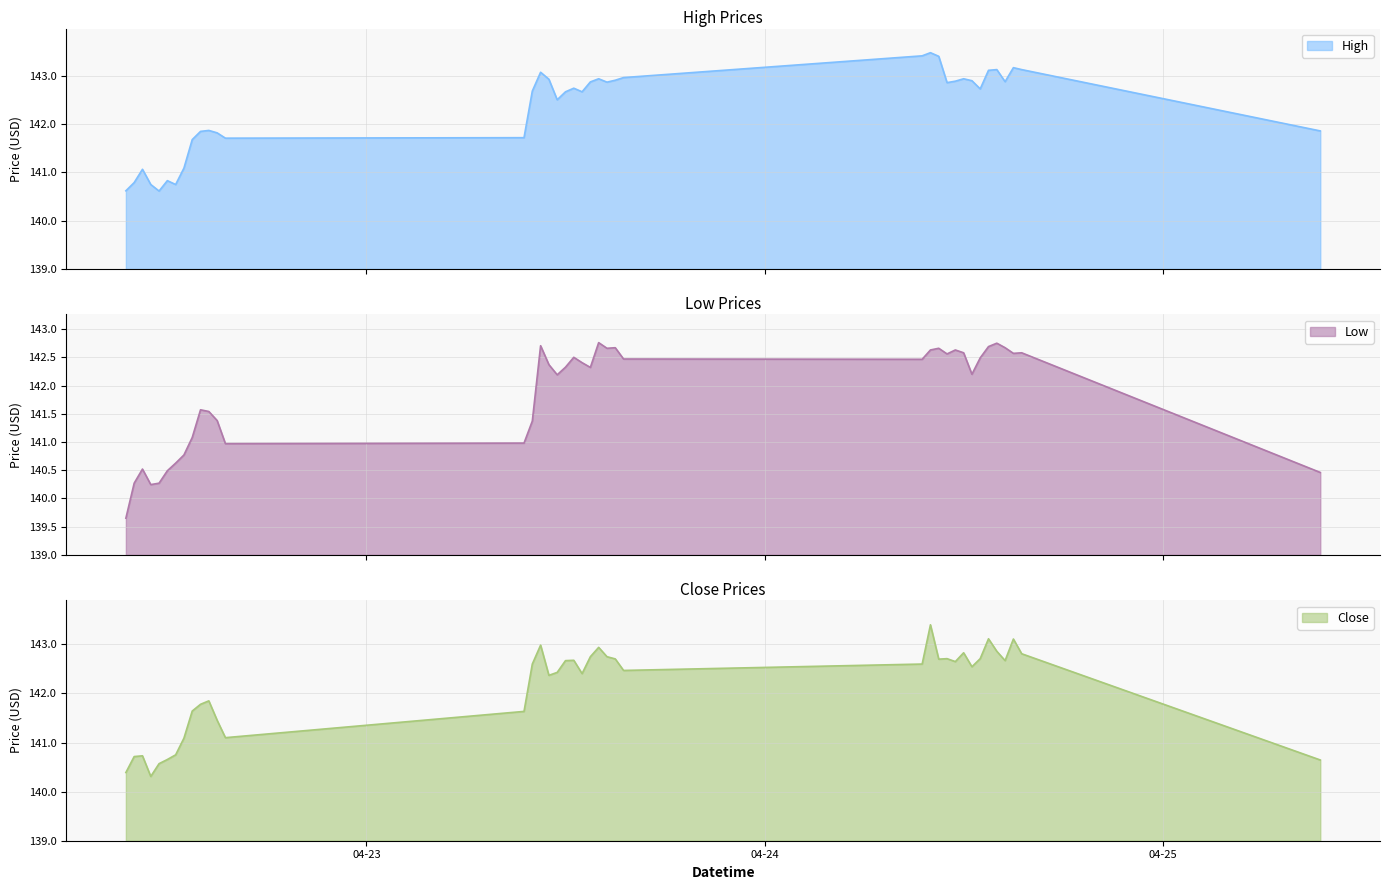

At 2024-04-24 13:00, list the series in order from smallest to largest.

Low, Close, High